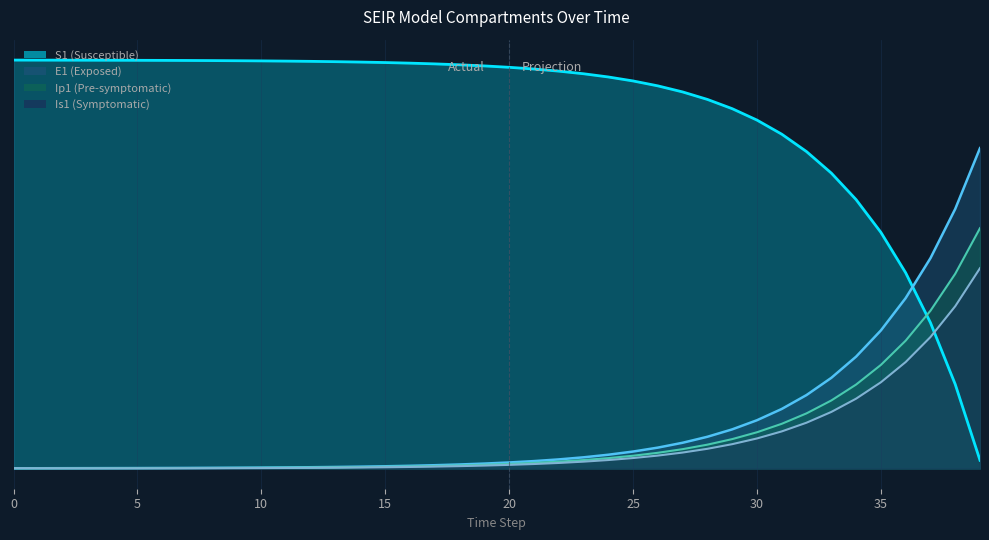

What is the value of the Is1 point at the 40th from the left?

50.0